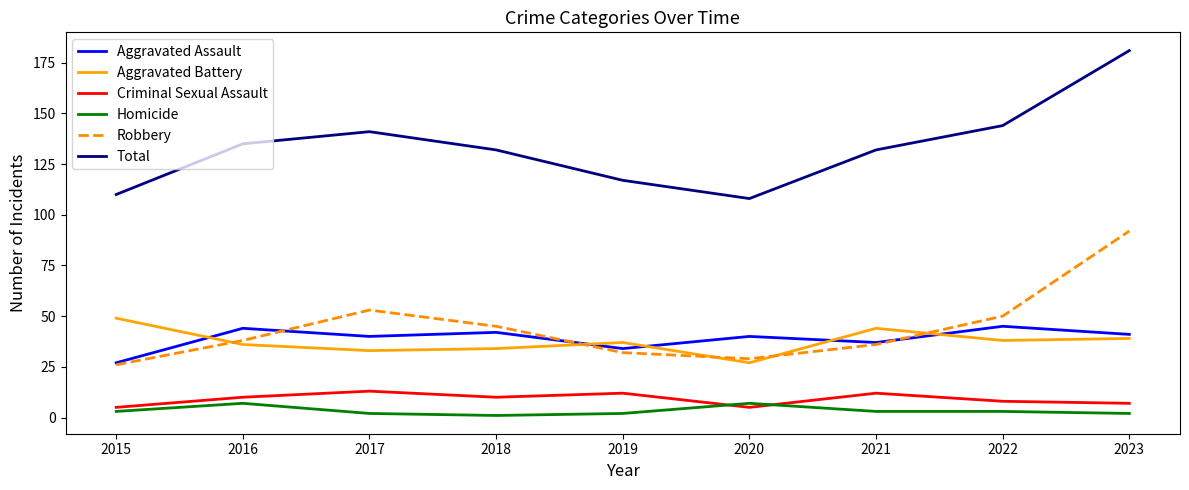

Where is the first local minimum for Total?

2020